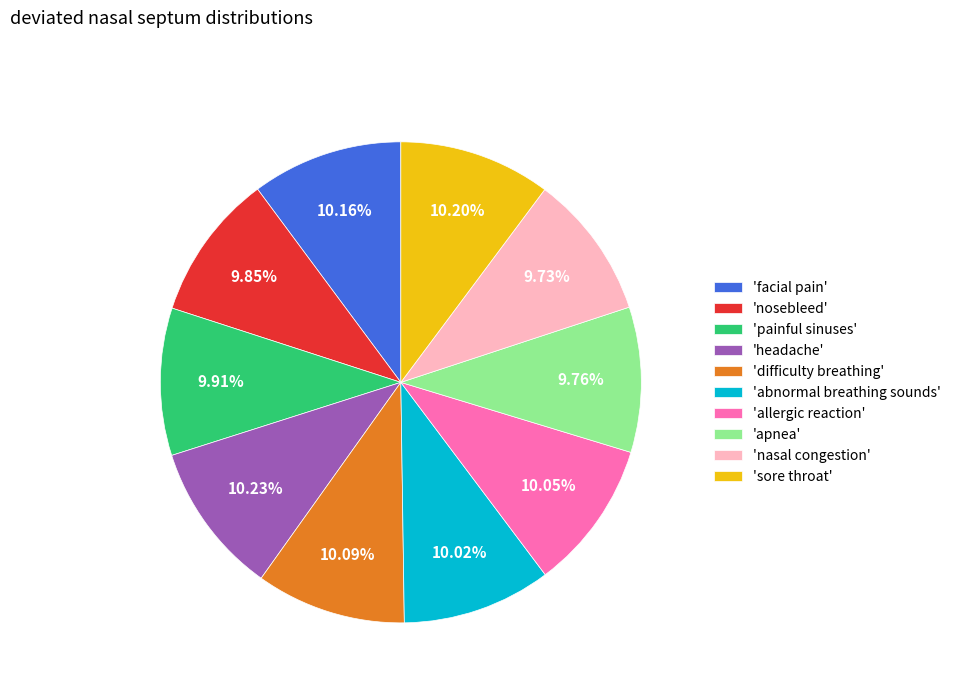

Does any single category account for the majority?

No